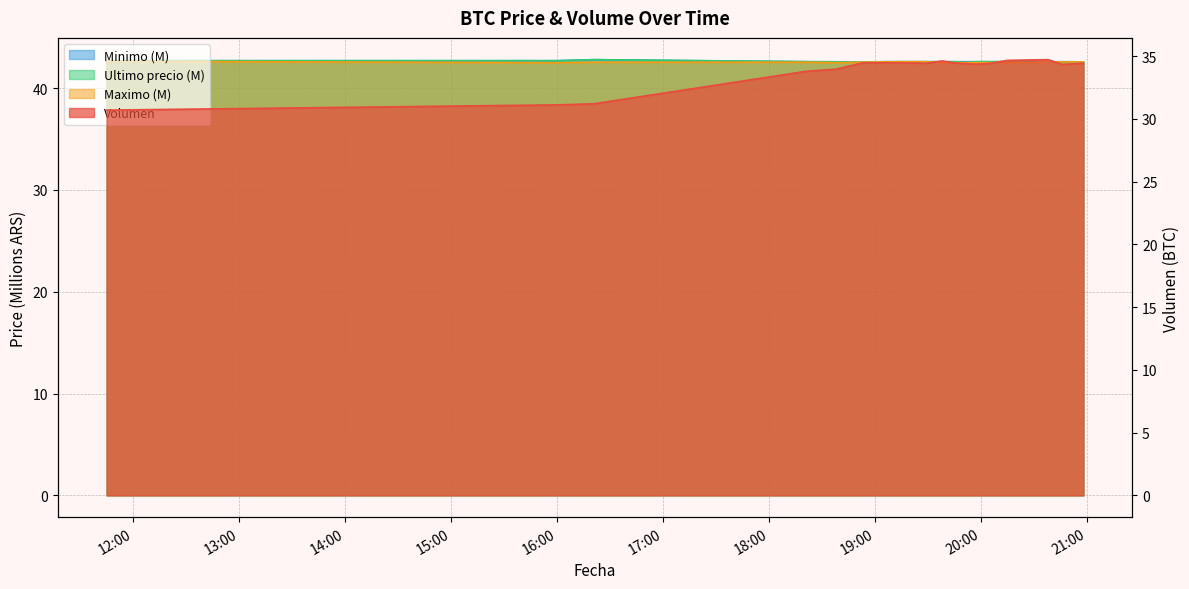

What is the total value across all series at 2021-04-05 19:29?

162.2